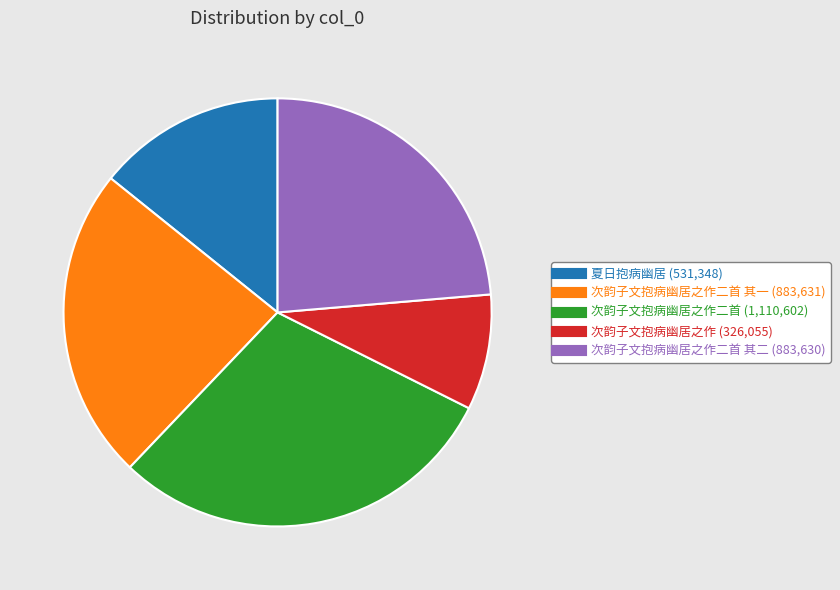

To the nearest percent, what is the average slice percentage?

20%